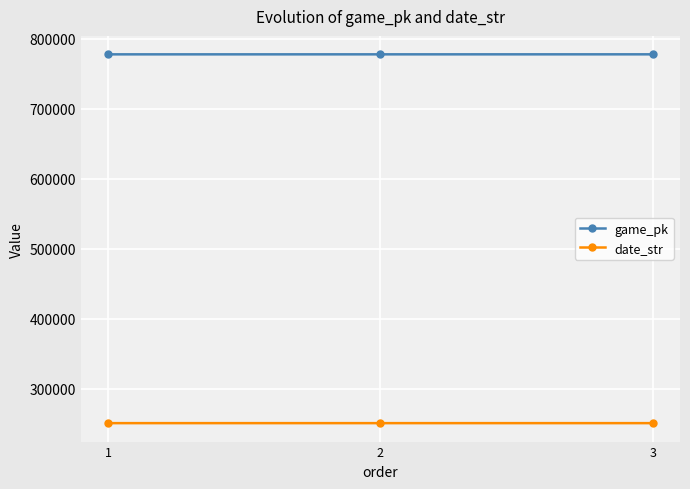

What is the value of the game_pk point at the 1st from the left?

777865